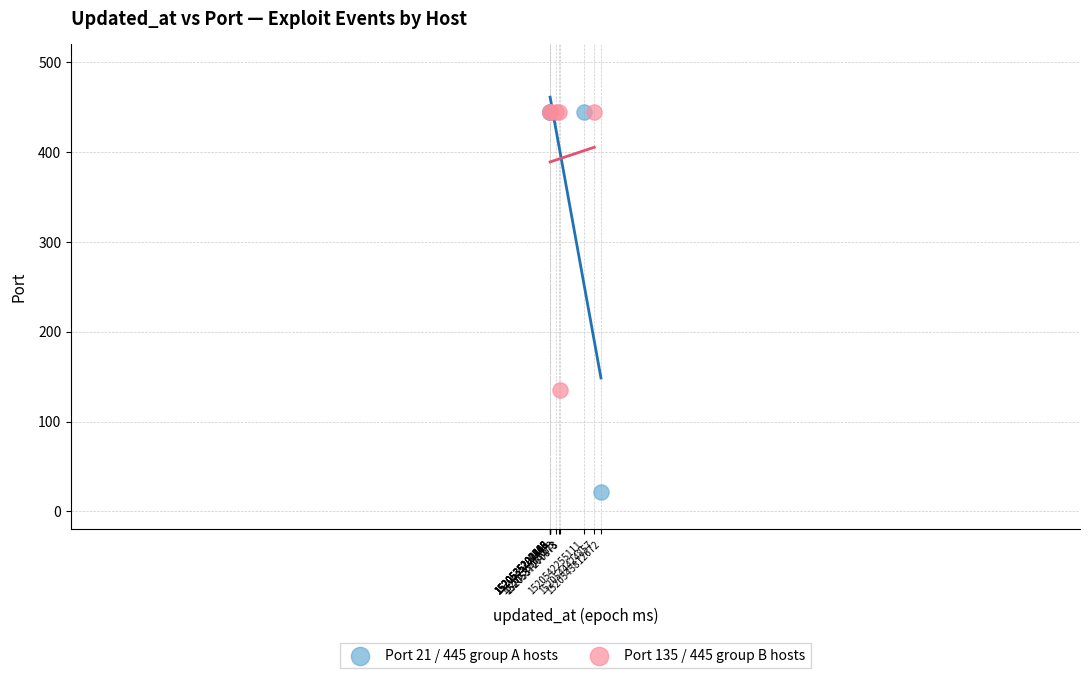

Which series contains the lowest Y value?

Port 21 / 445 group A hosts